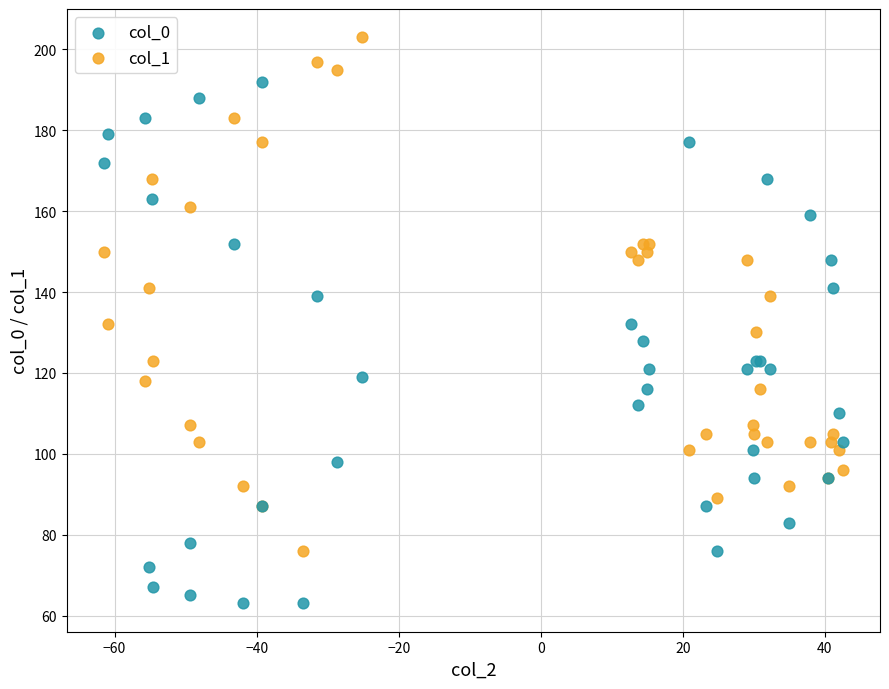

Which series reaches the minimum Y coordinate?

col_0